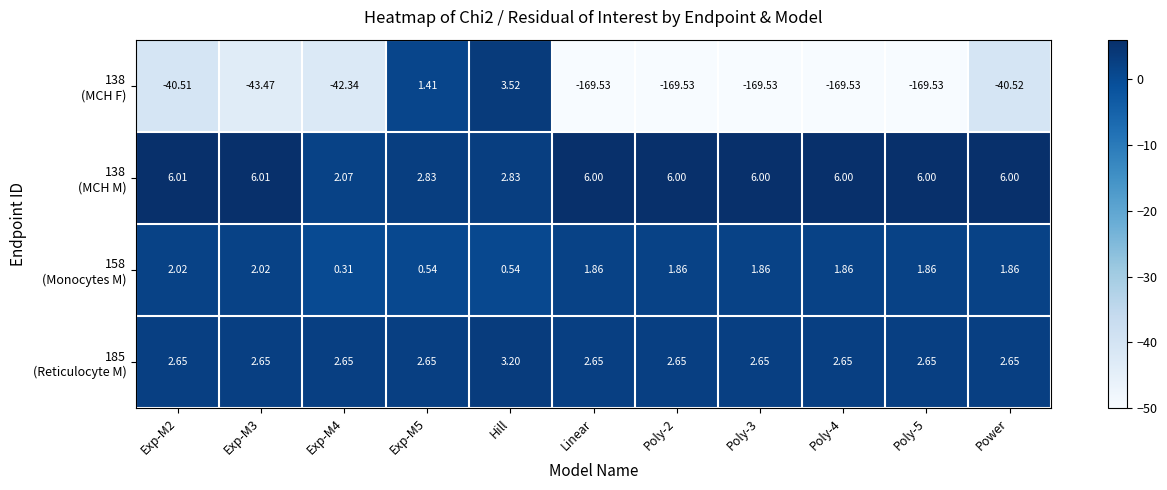

At which category is the sum across all series the highest?

Hill